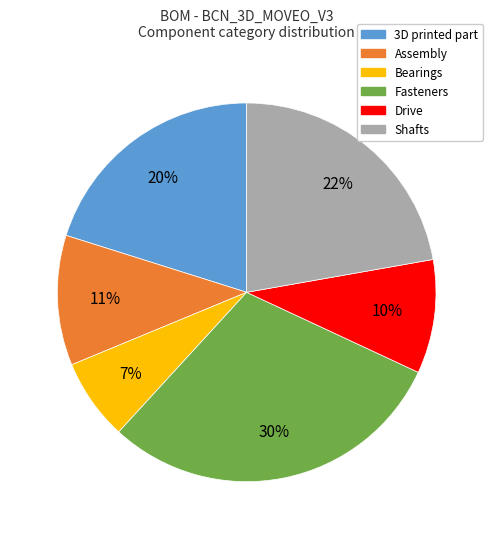

Which category has the biggest portion of the pie?

Fasteners